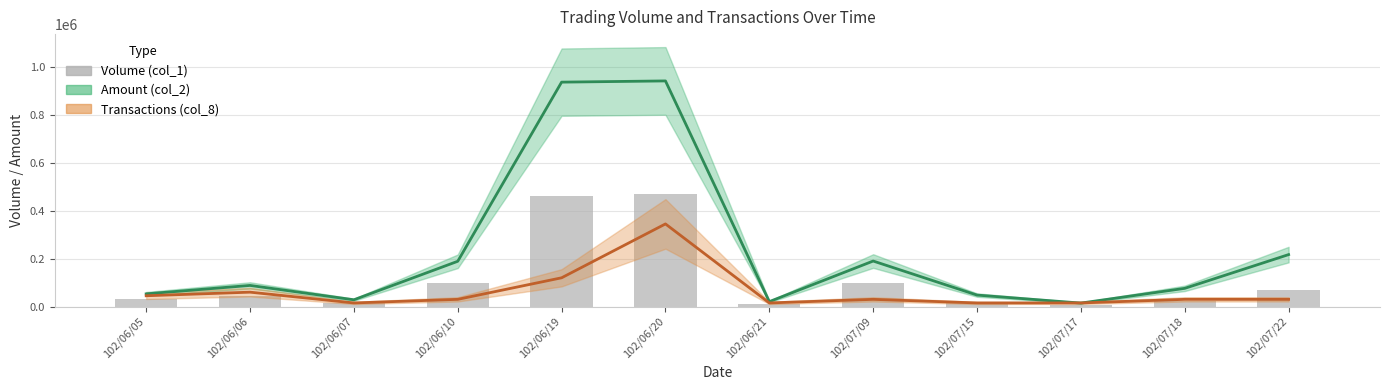

Is the value of Amount (col_2) at 102/06/21 greater than the value of Transactions (col_8) at 102/06/10?

No